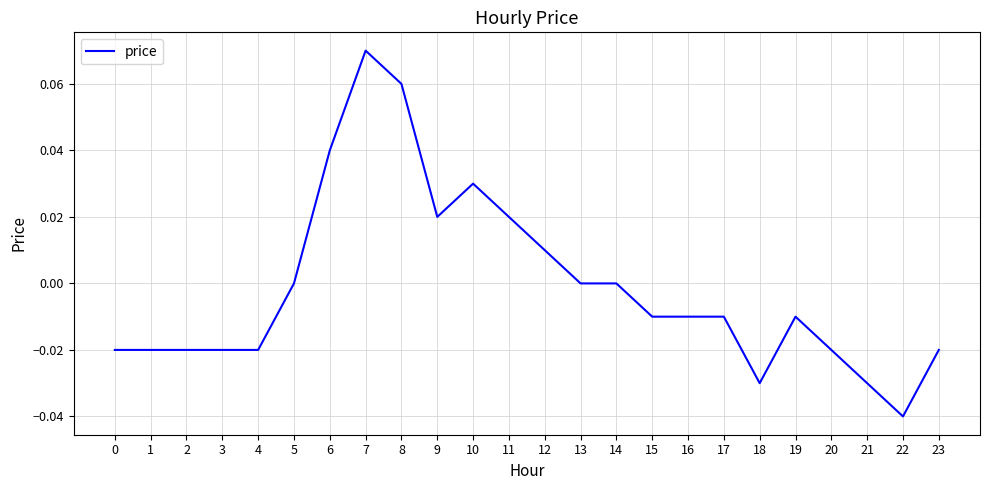

Does the chart display data point markers on the line(s)?

No